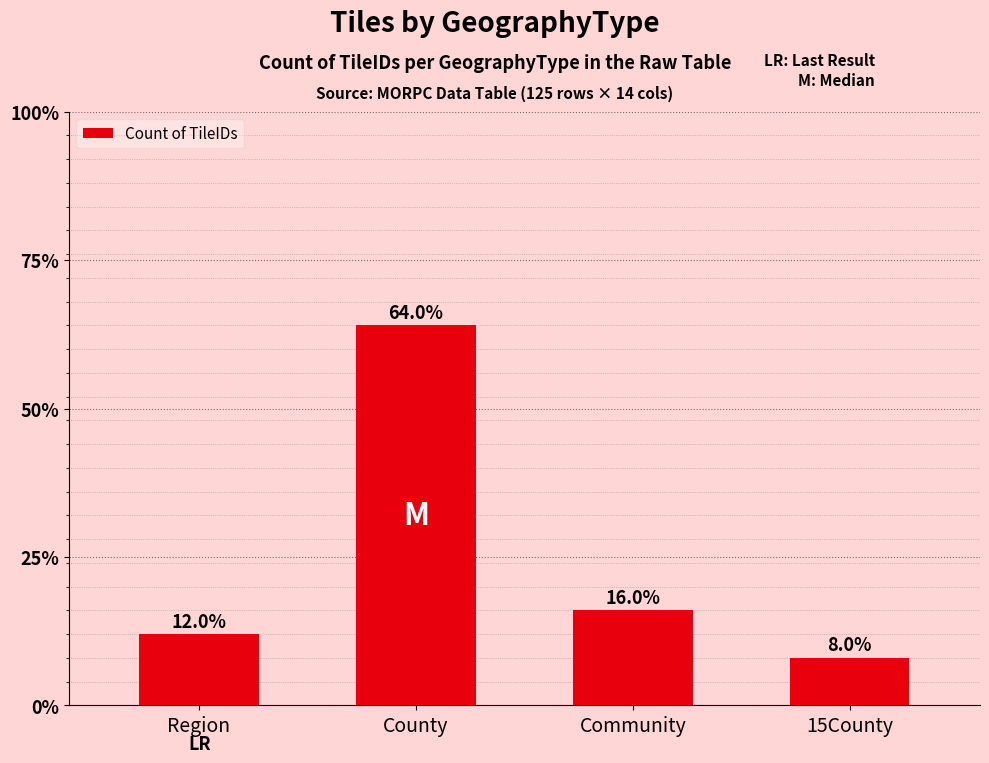

Does the chart contain any negative values?

No